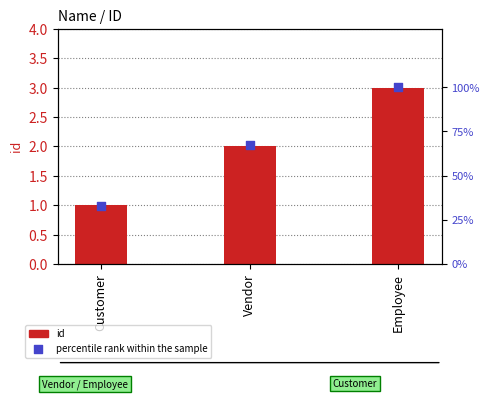

Which series has the widest spread of Y values?

percentile rank within the sample